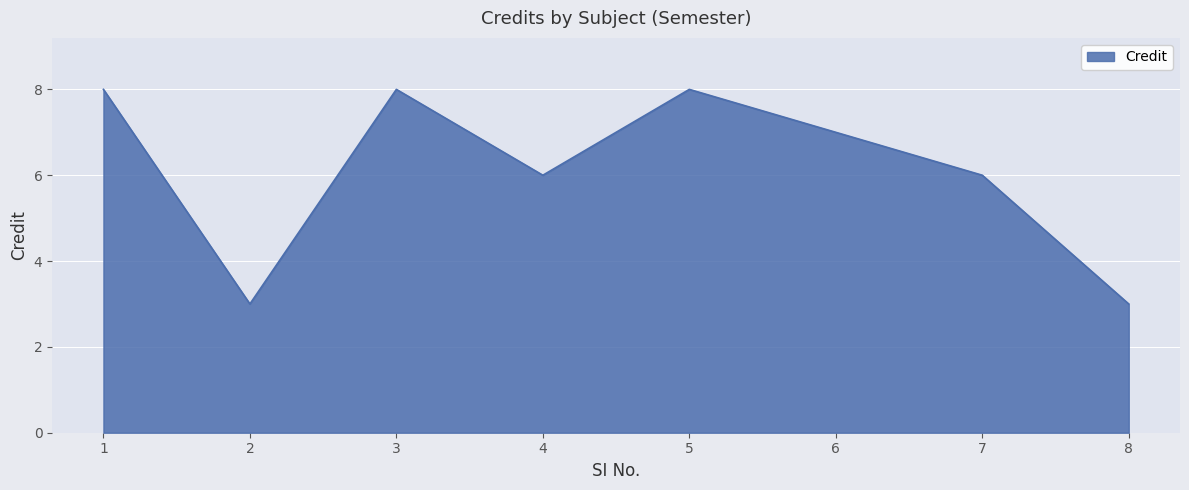

What is the difference between the maximum and minimum values?

5